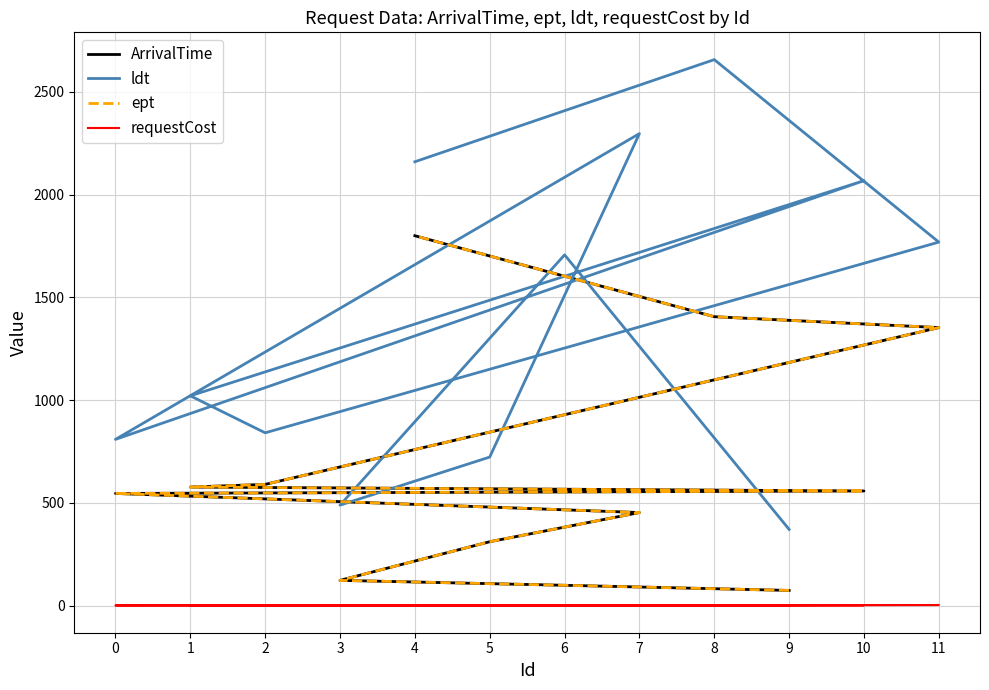

Which series has the largest total across all categories?

ldt